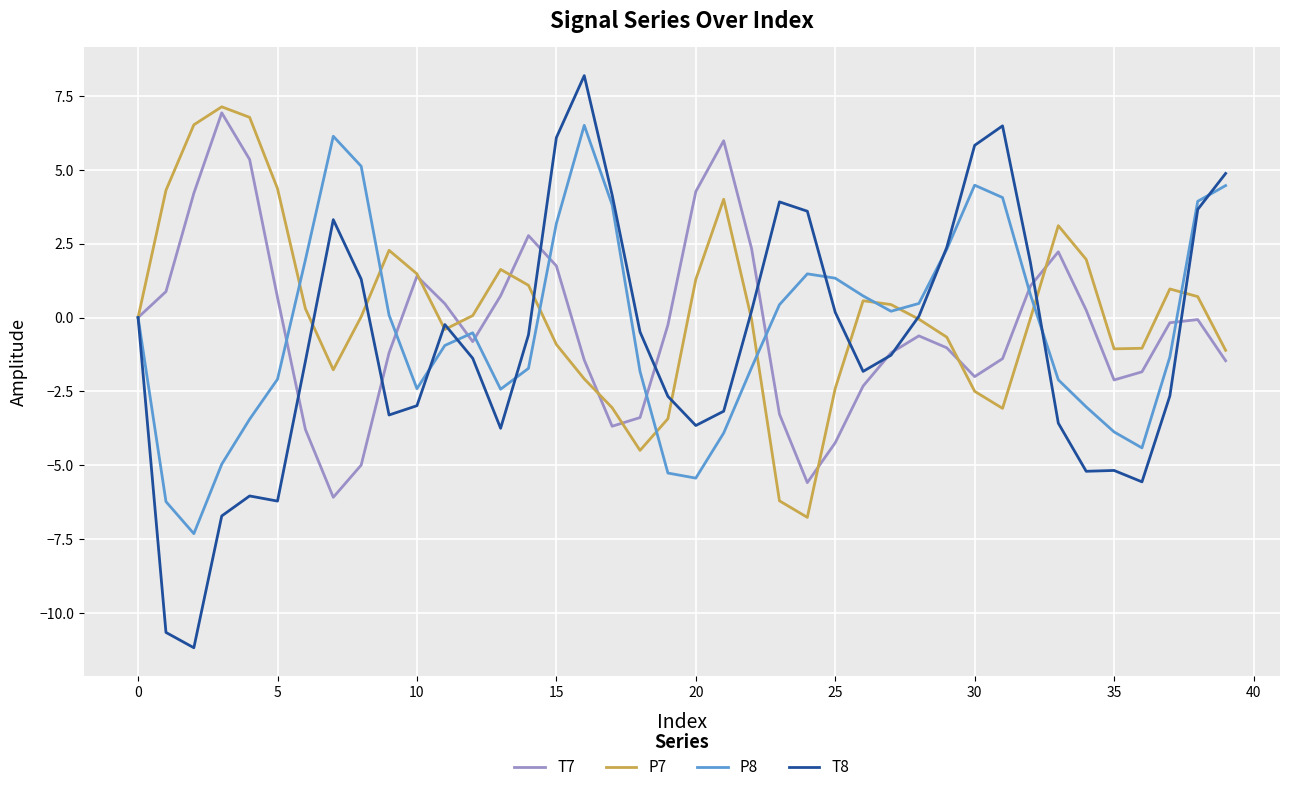

Which series has the widest spread of values?

T8